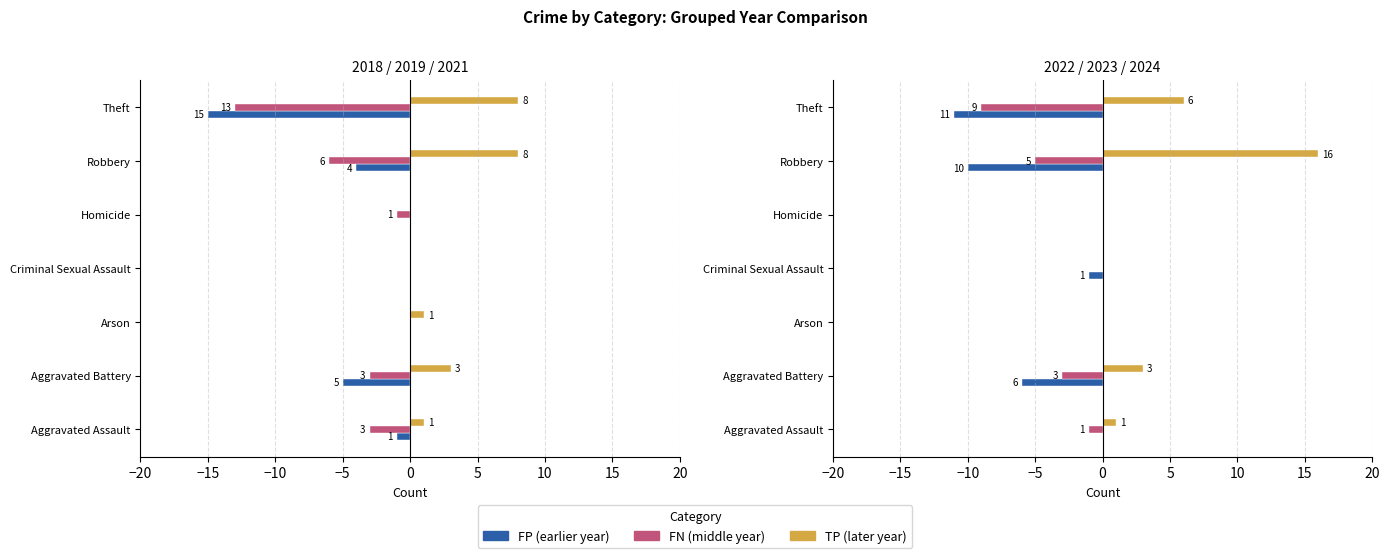

Rank the series by their maximum value, from highest to lowest.

2024, 2021, 2019, 2018, 2022, 2023